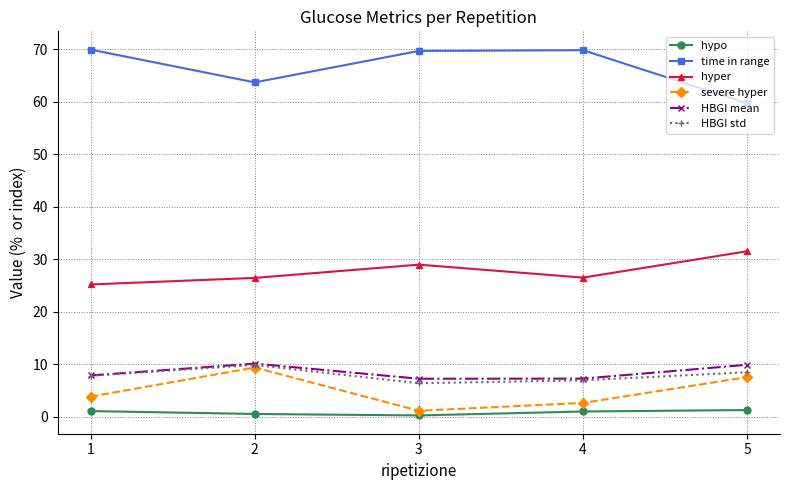

True or false: HBGI mean and hypo cross at least once.

False